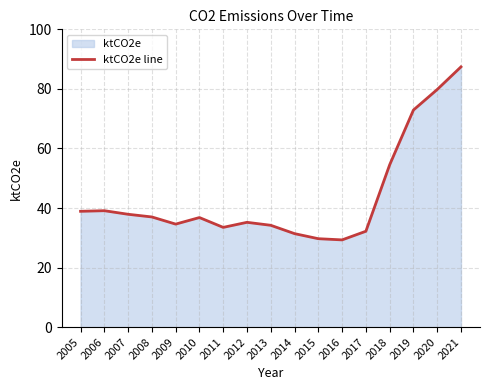

What is the difference between the maximum and minimum values?

58.1